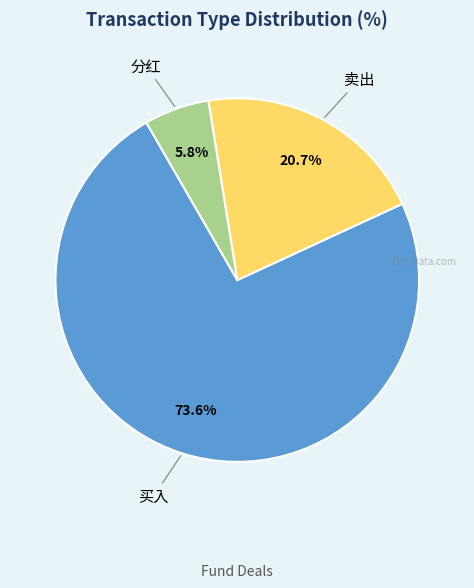

How many segments does this pie chart have?

3